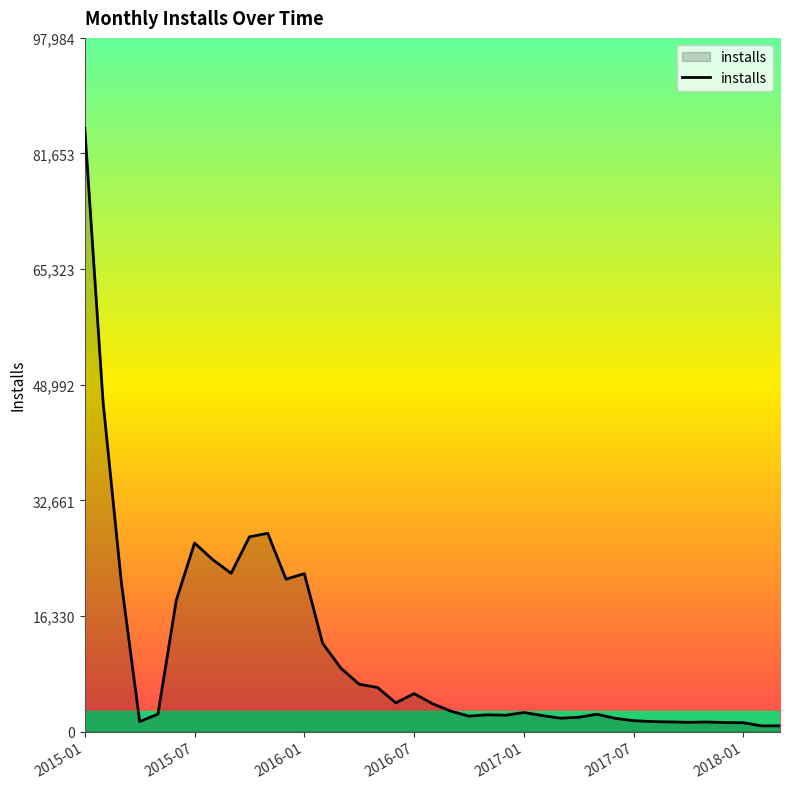

What is the maximum value shown in the chart?

85204